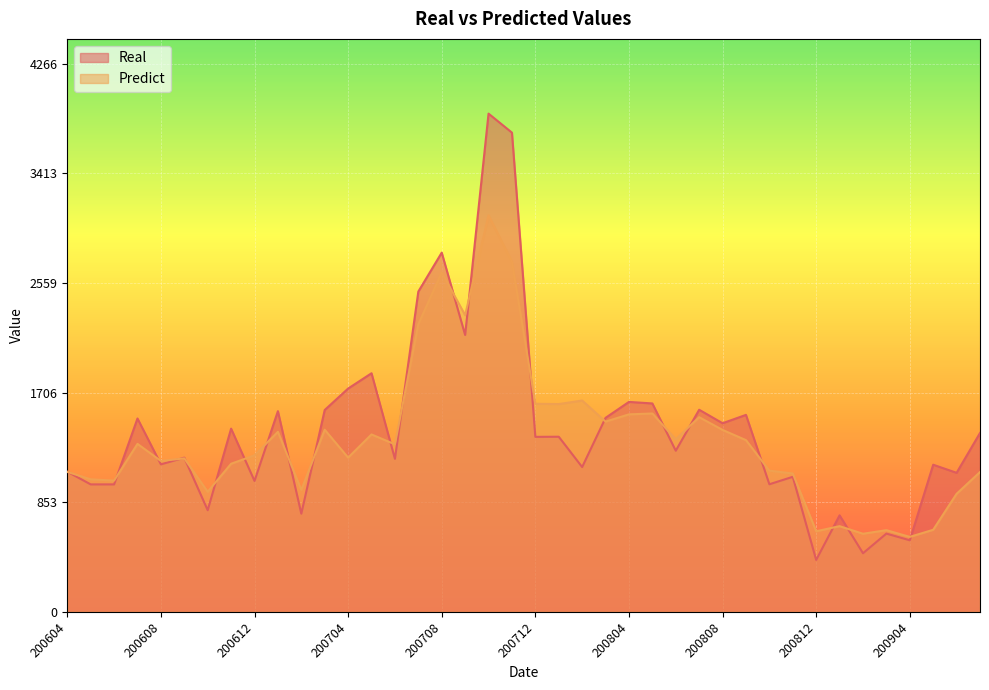

What is the highest value of the Real series?

3878.0